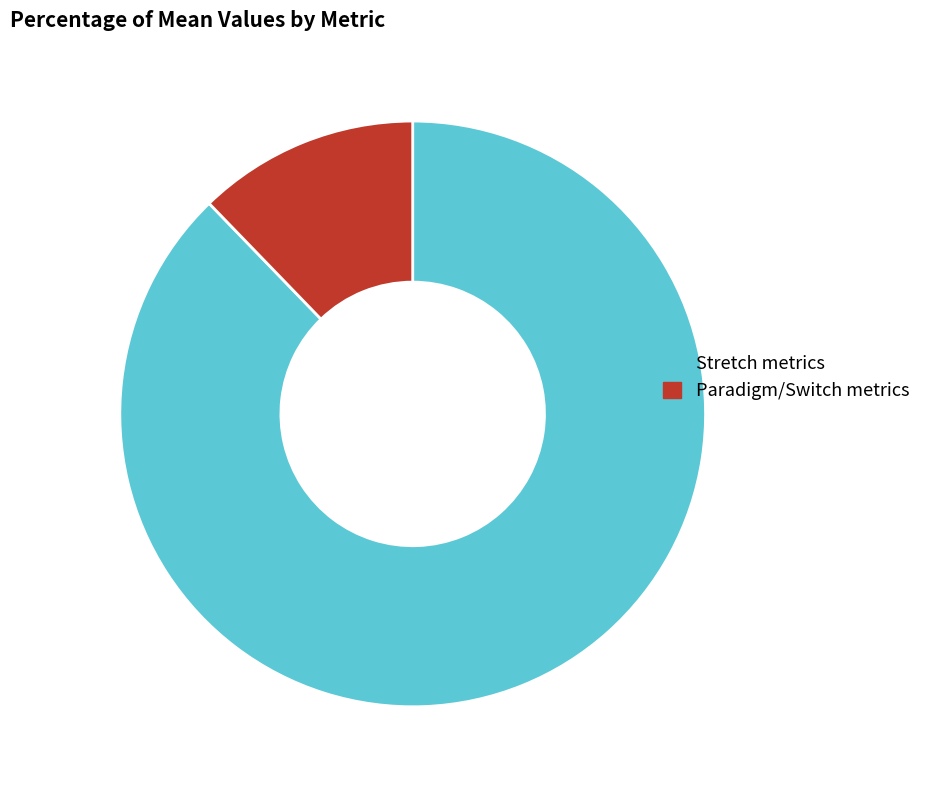

Do Paradigm/Switch metrics and Stretch metrics together represent more than half of the pie?

Yes